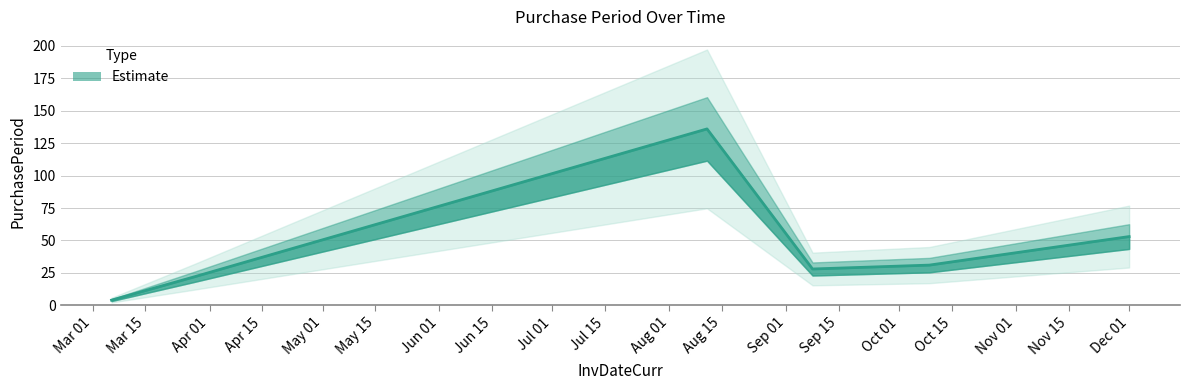

What is the label of the 1st point from the left?

2017-03-06